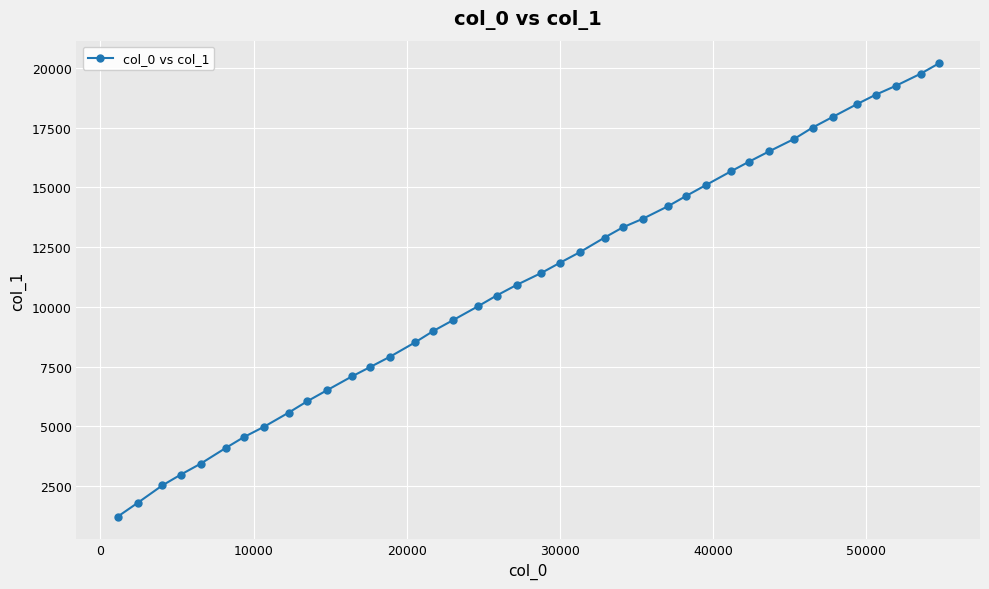

What is the maximum value shown in the chart?

20200